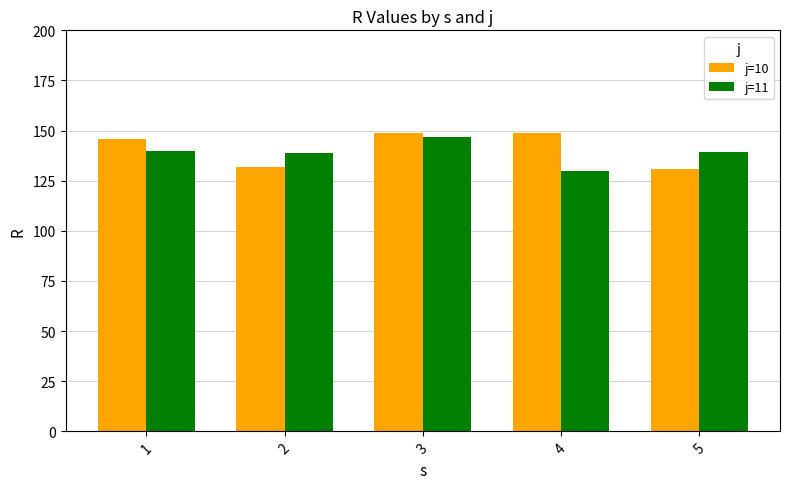

How many bars are there in total?

10